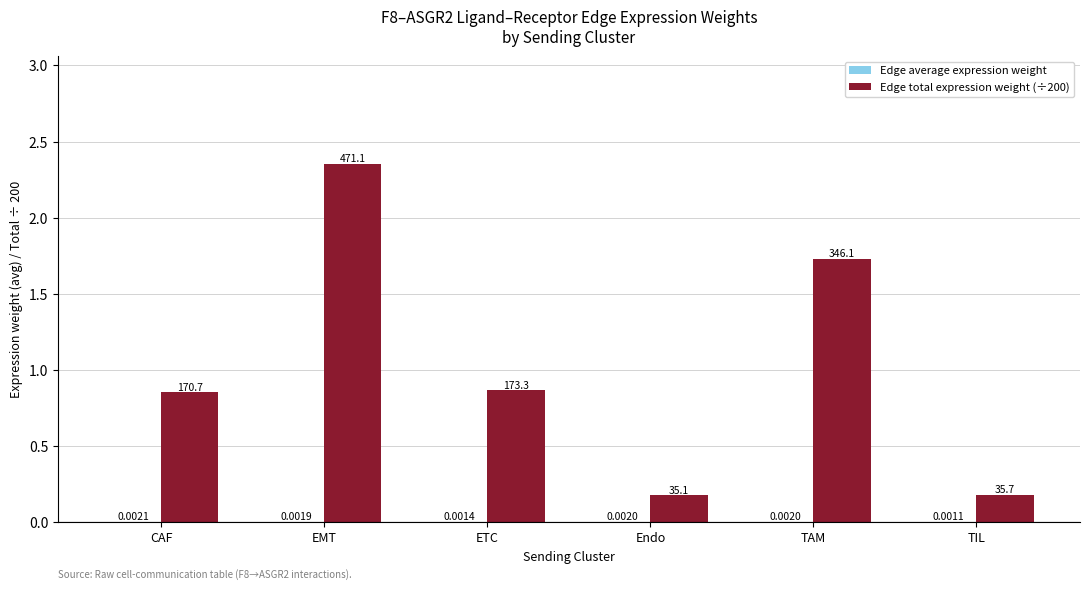

At which label does Edge total expression weight (÷200) reach its peak?

EMT